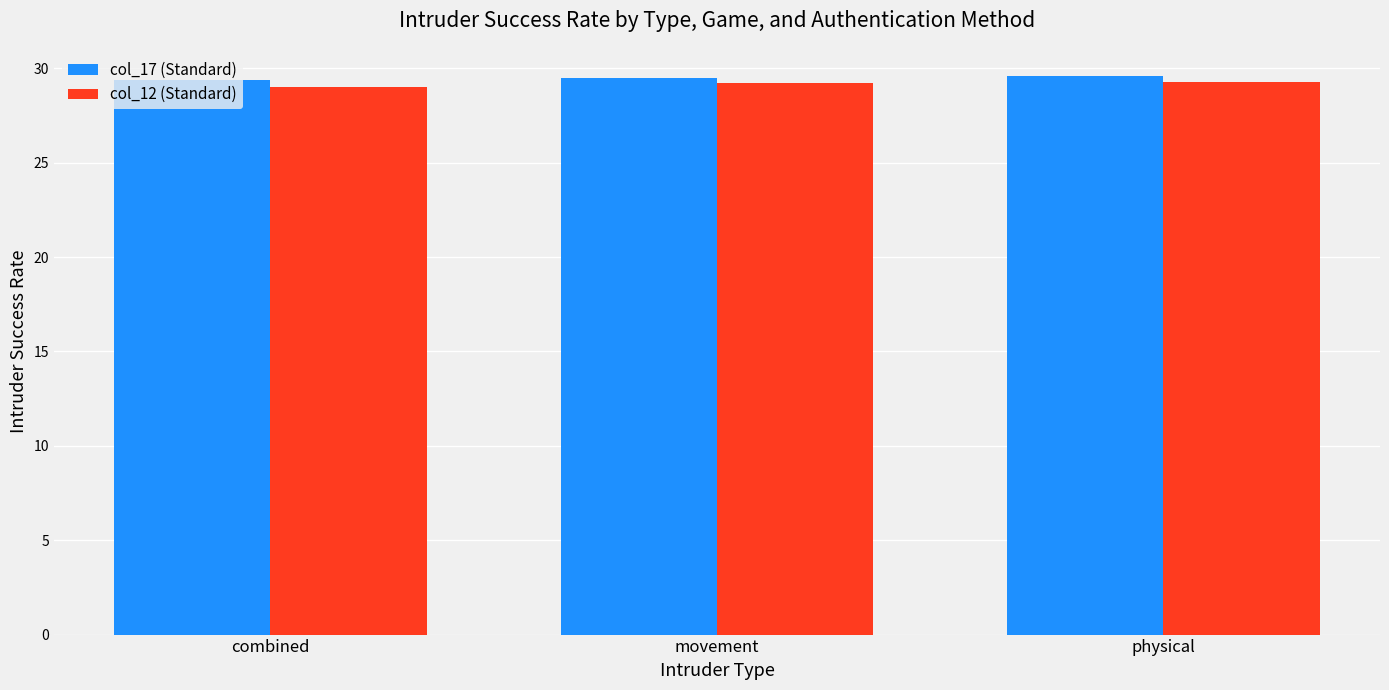

What is the sum of all col_17 (Standard) values?

88.5